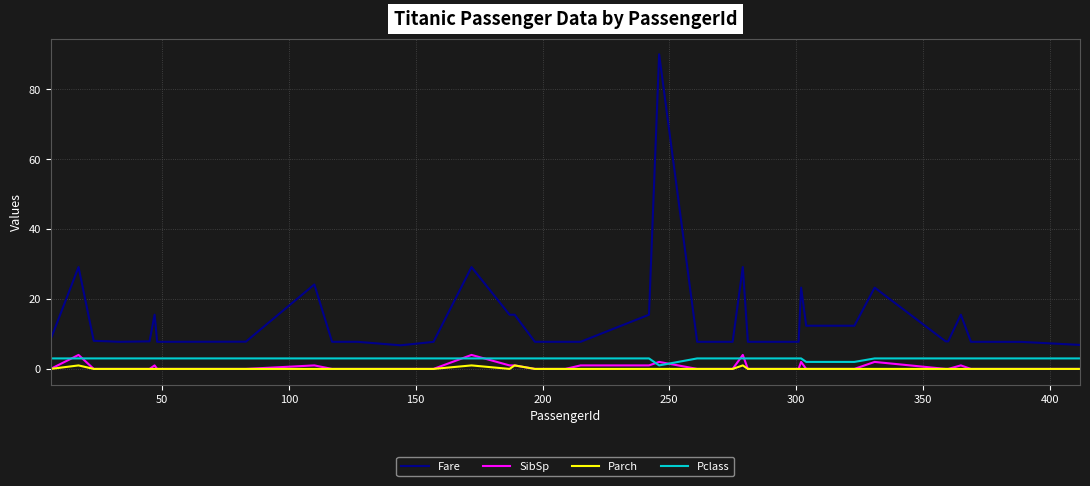

What is the sum of all Pclass values?

116.0